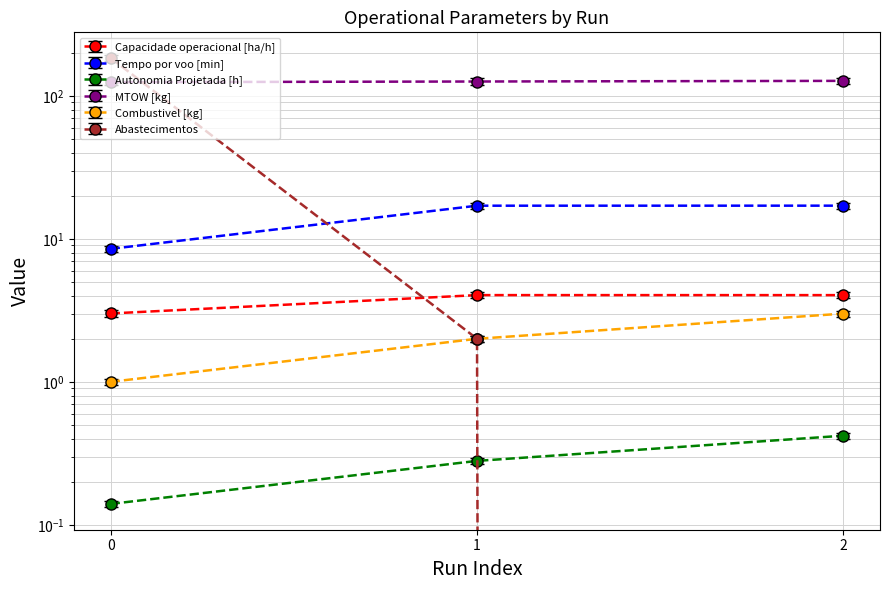

What is the average value of the MTOW [kg] series?

0.3